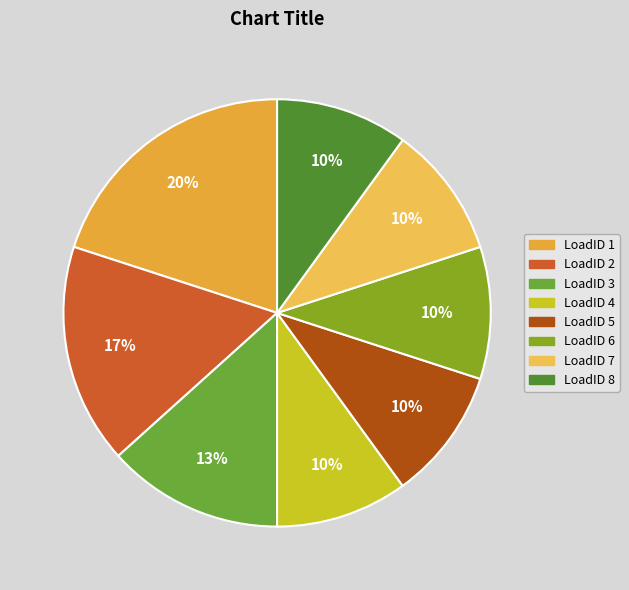

How many slices are in this pie chart?

8